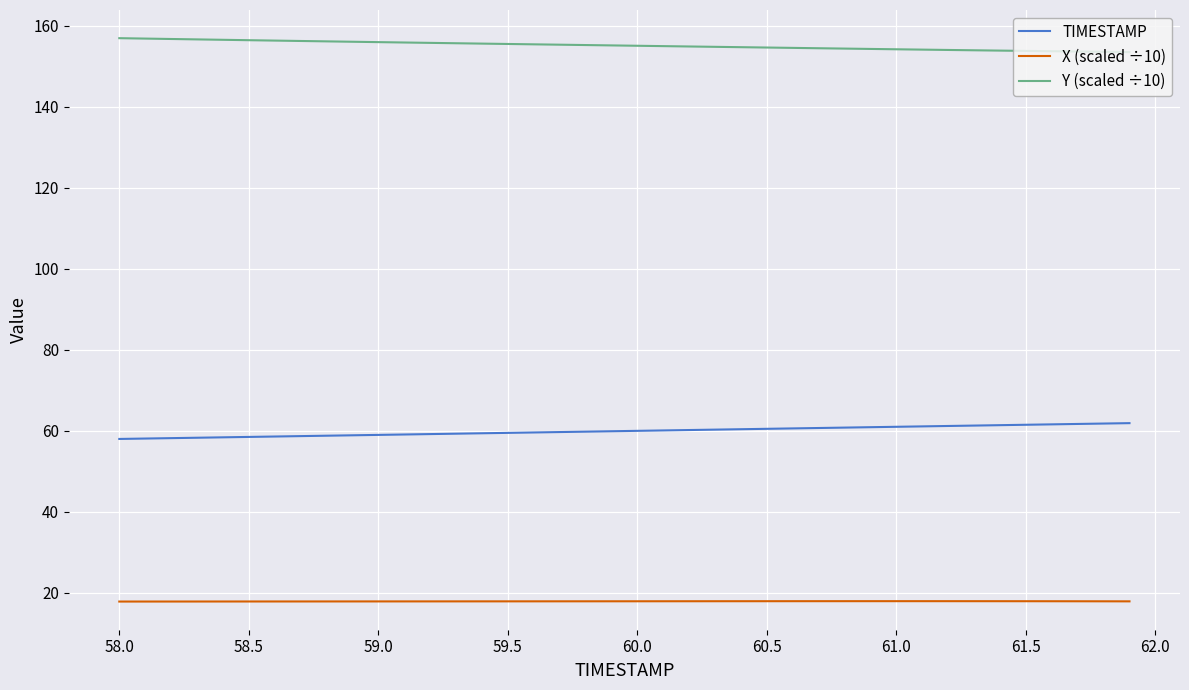

What is the minimum value shown in the chart?

17.9